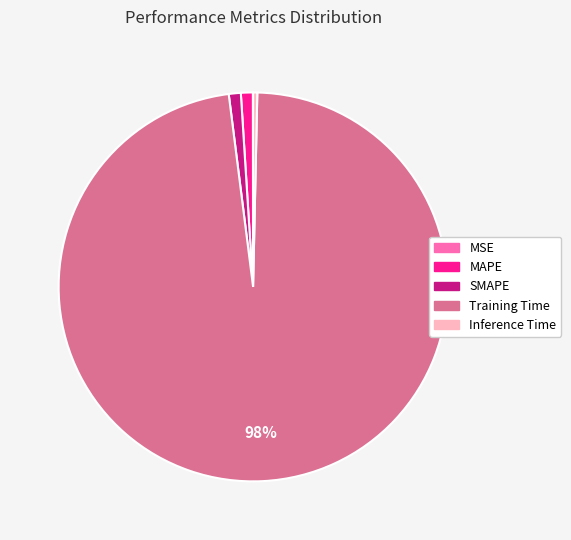

To the nearest percent, what is the difference between the Training Time and MAPE slice percentages?

97%